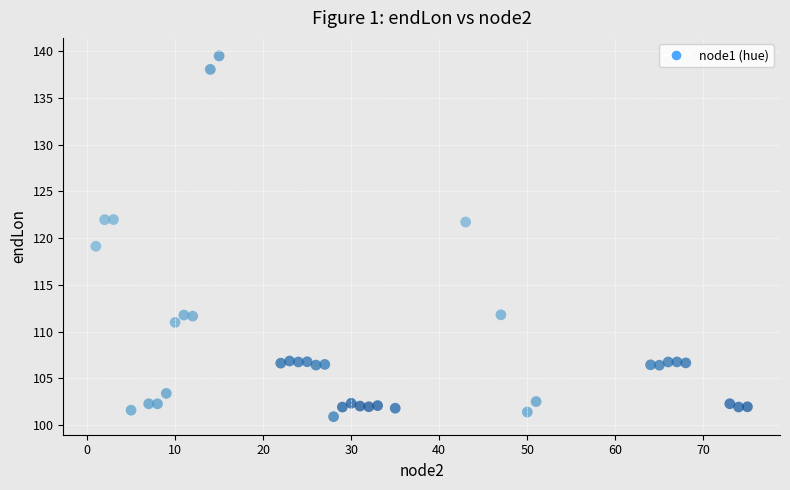

What Y value in the scatter plot is closest to 120?

119.1